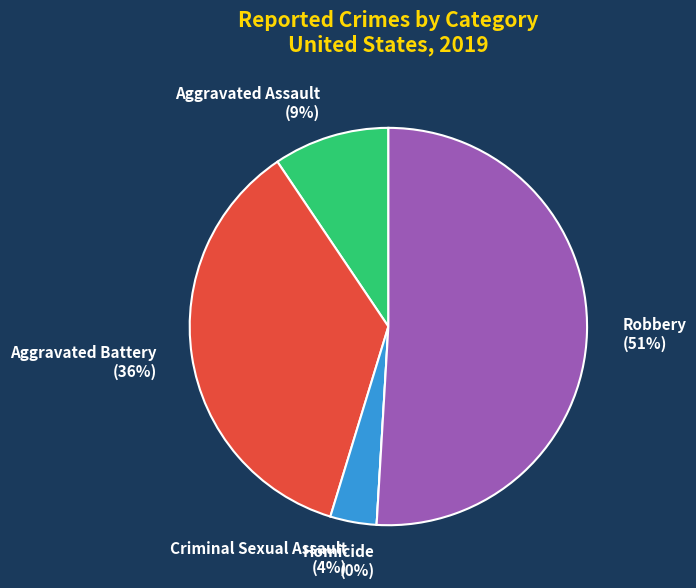

Combined, do Criminal Sexual Assault and Robbery account for over 50%?

Yes